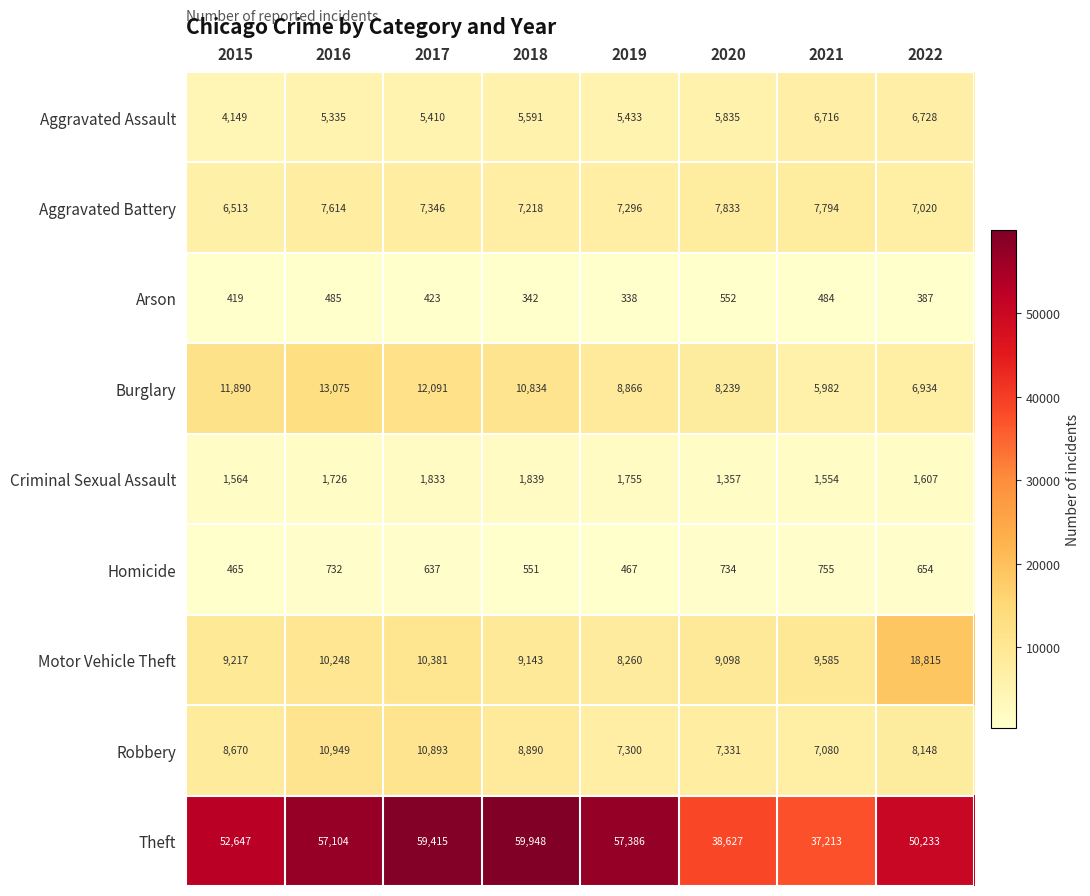

At which label does Homicide first exceed 654?

2016